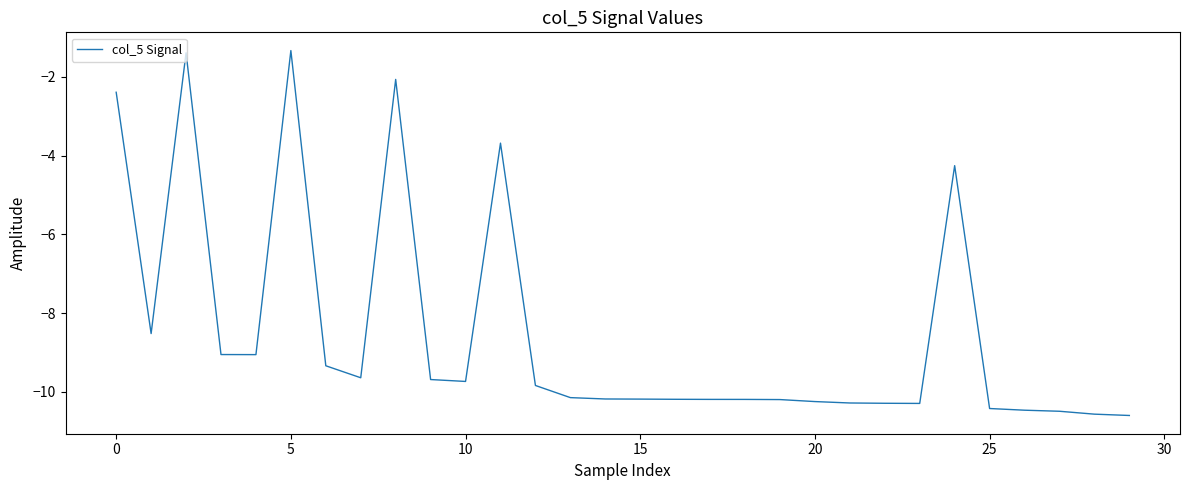

What is the difference between the maximum and minimum values?

9.3